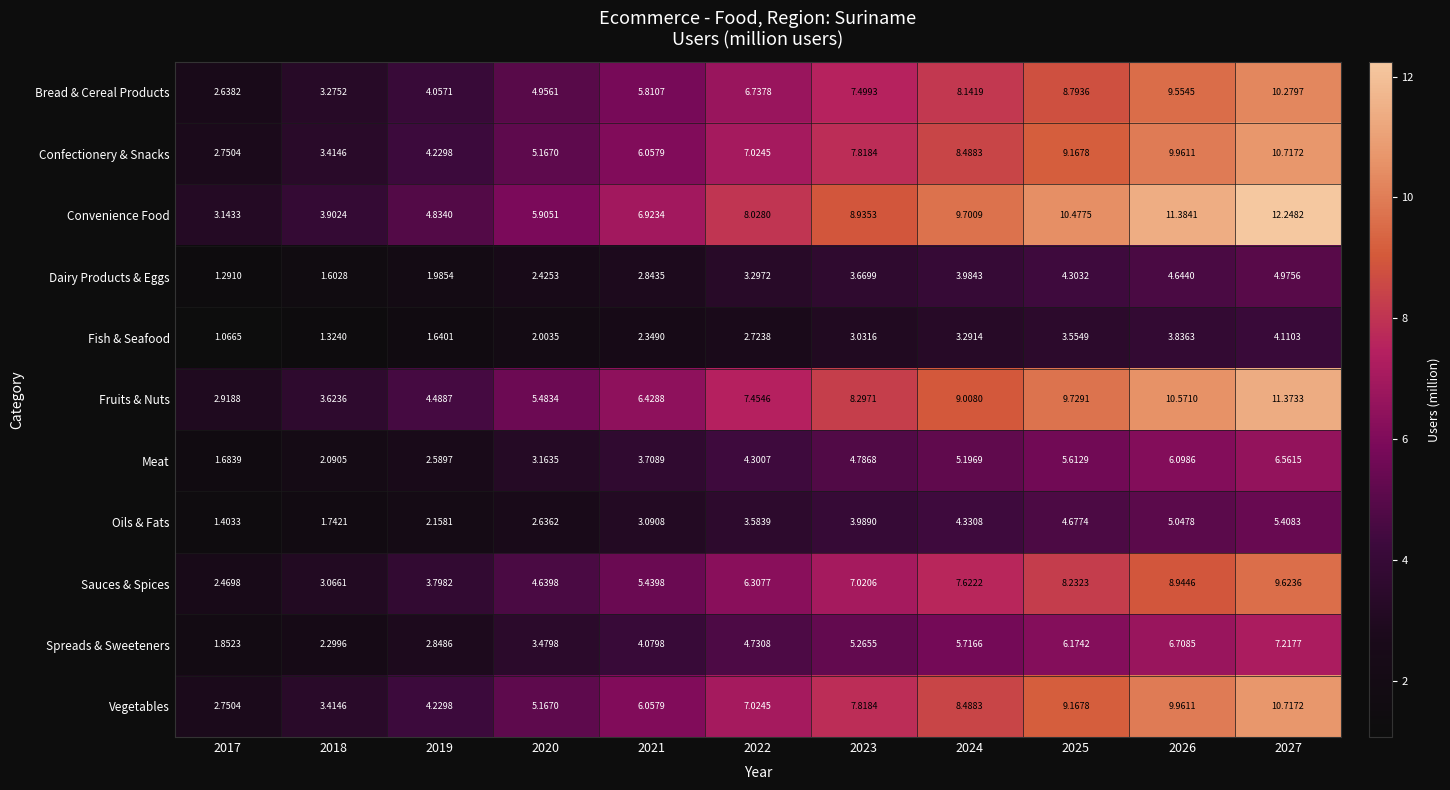

How many categories are shown in the chart?

11